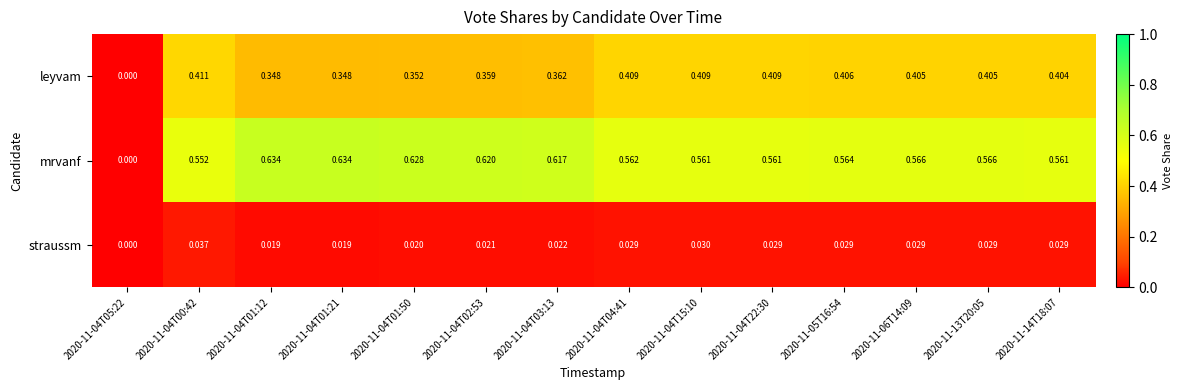

How many data points does each series have?

14